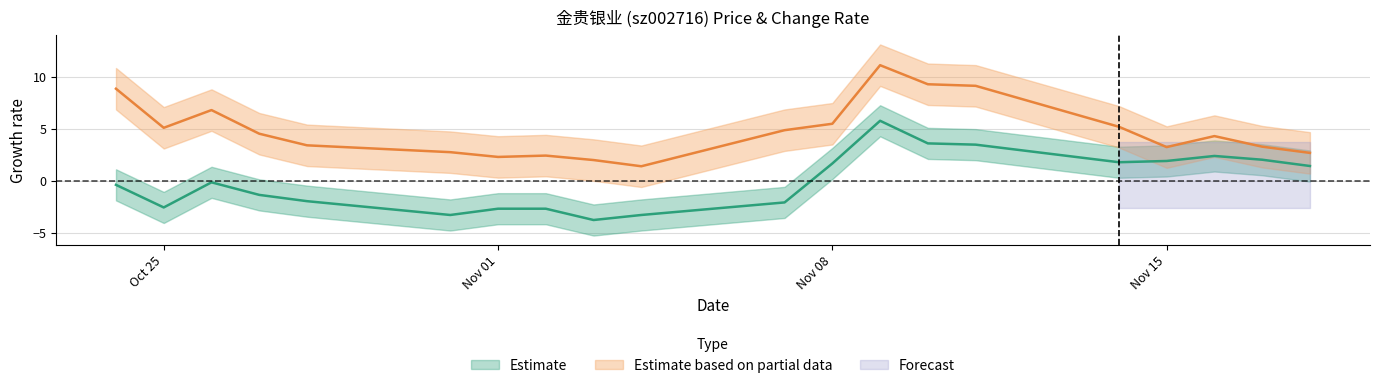

Which category has the lowest value in the price series?

2022-11-03